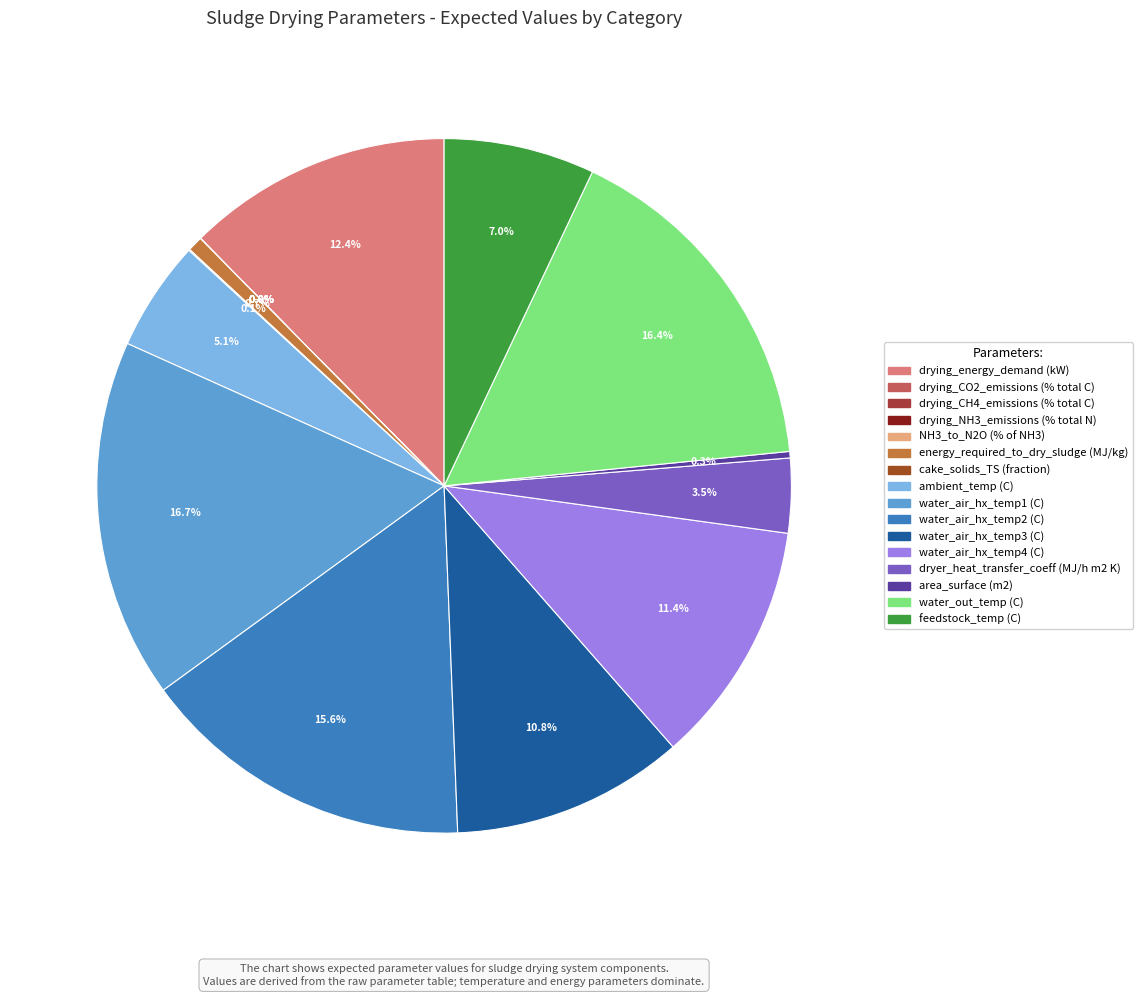

Is there a majority slice in this chart?

No